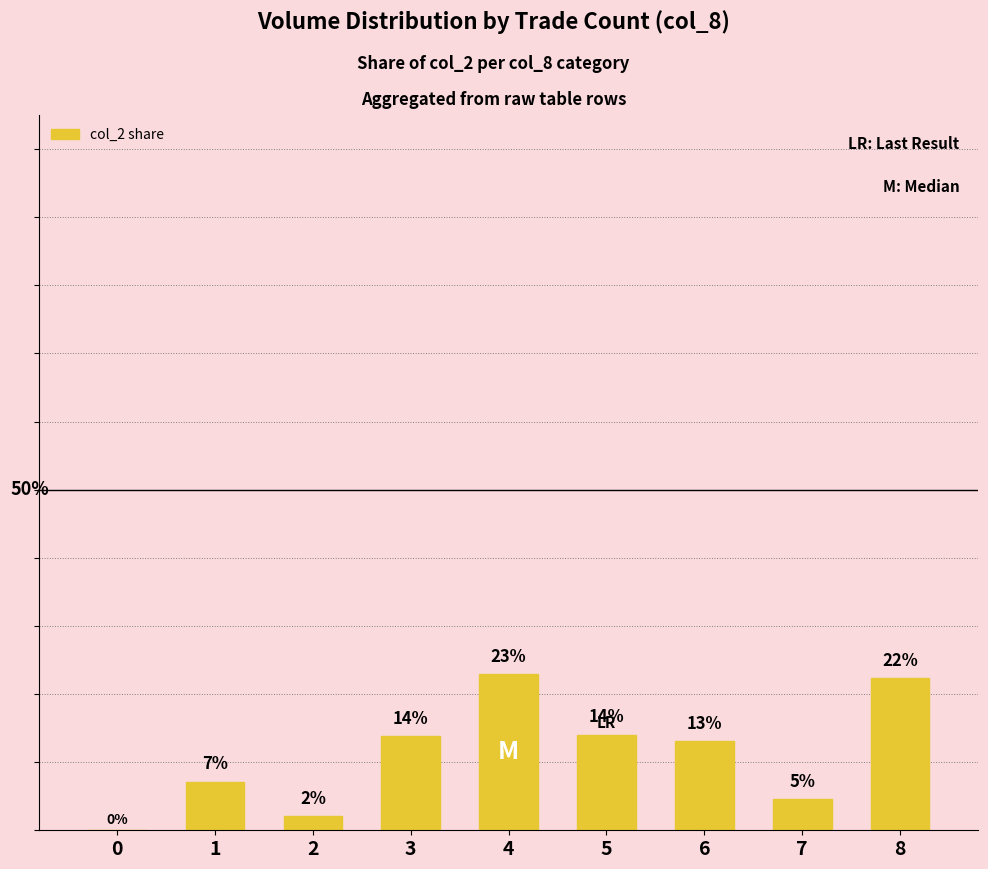

At which category does the chart reach its peak across all series?

4